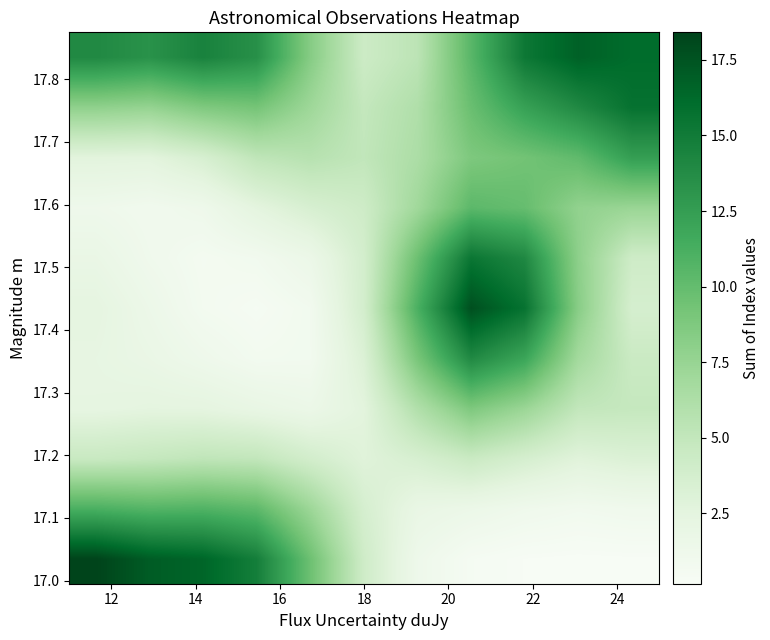

How many series are shown in this chart?

11